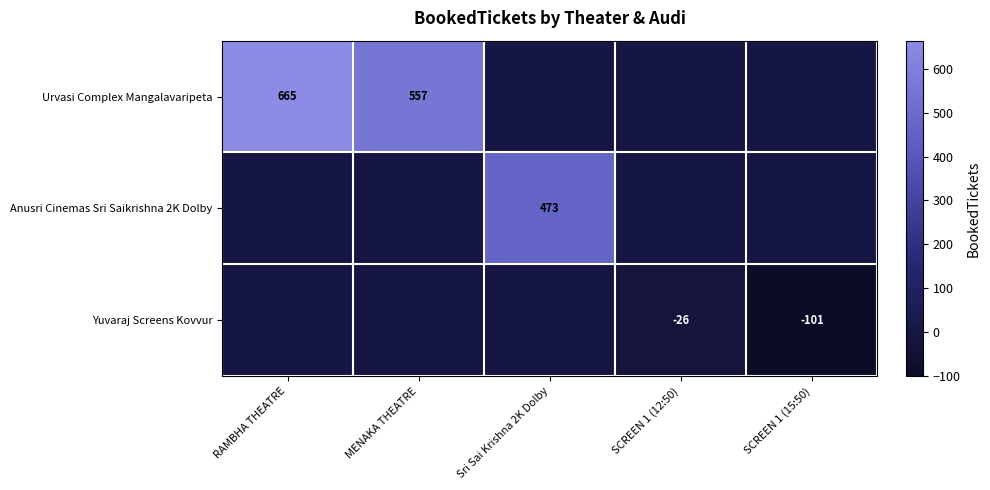

True or false: Yuvaraj Screens Kovvur has a value of -26 at SCREEN 1 (12:50).

True